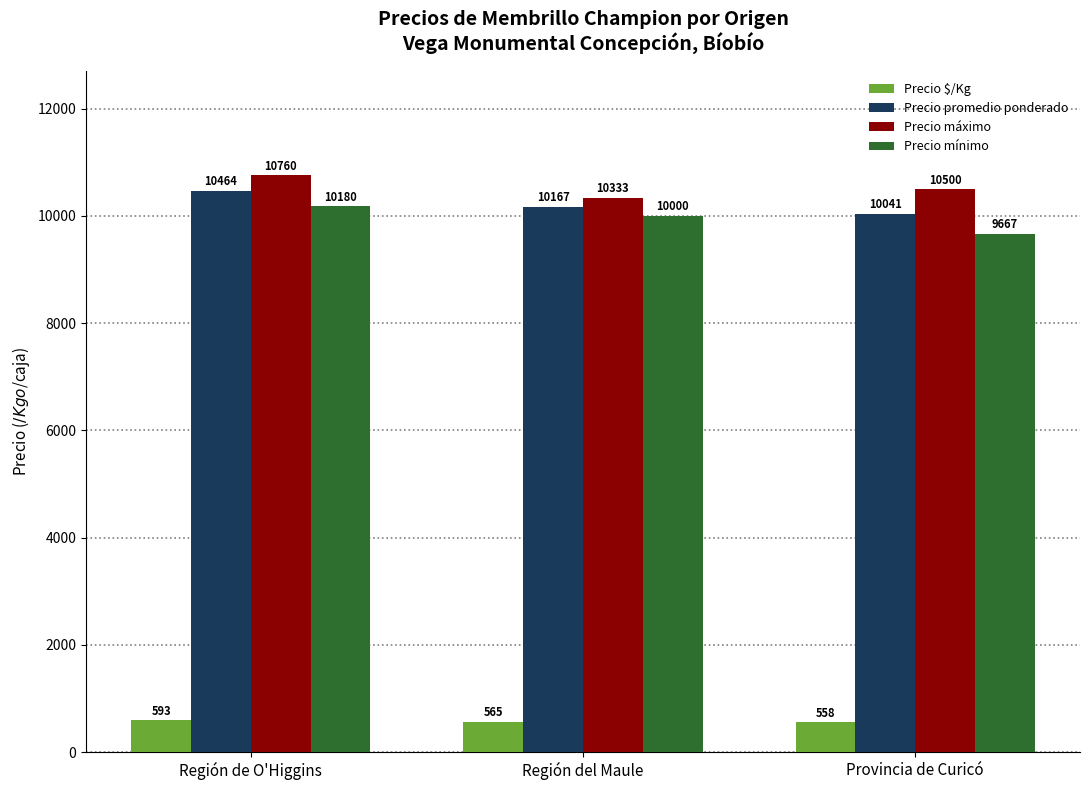

What position from the right is Región de O'Higgins?

3